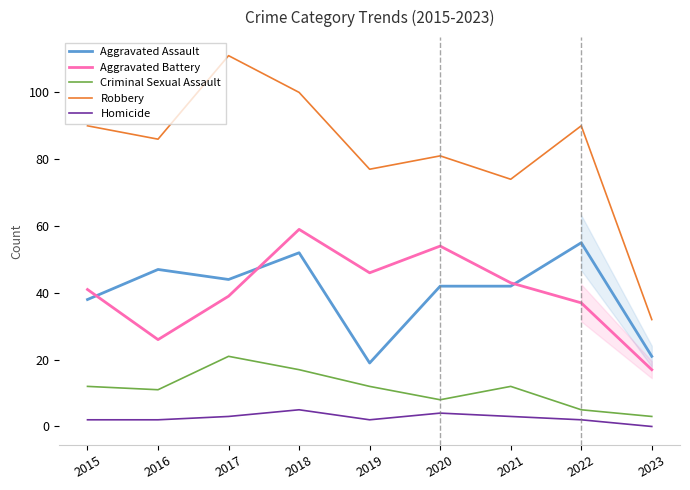

What is the difference between the maximum and minimum values in the Criminal Sexual Assault series?

18